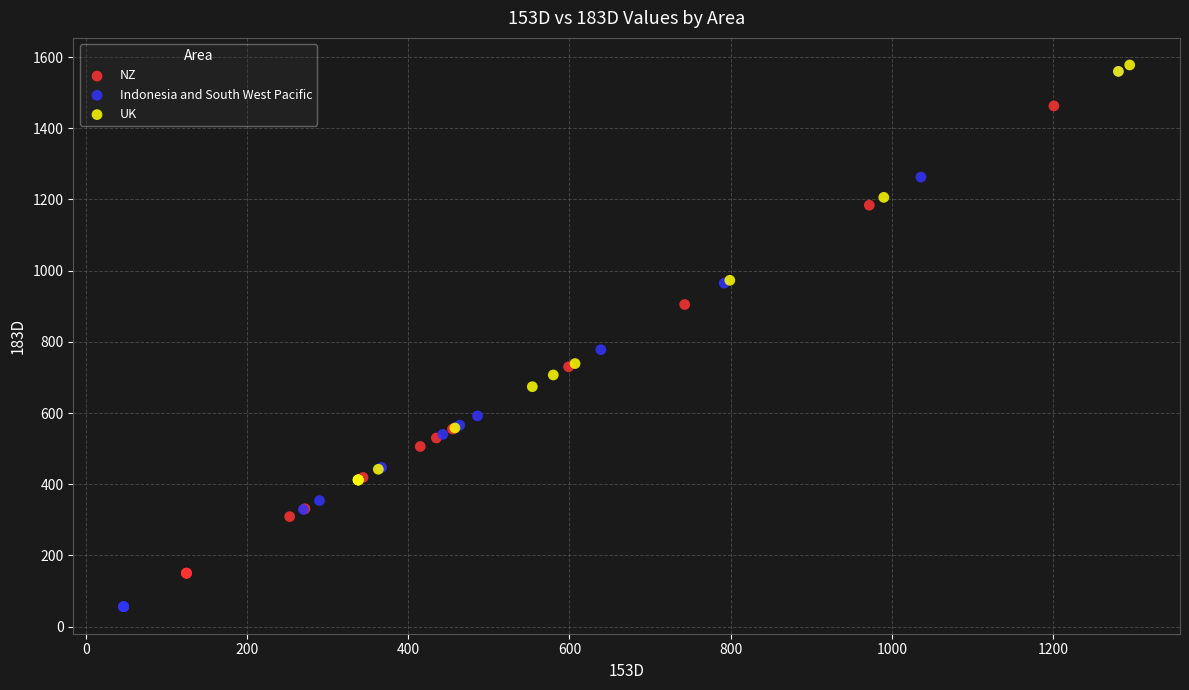

Which series has the widest spread of Y values?

Indonesia and South West Pacific